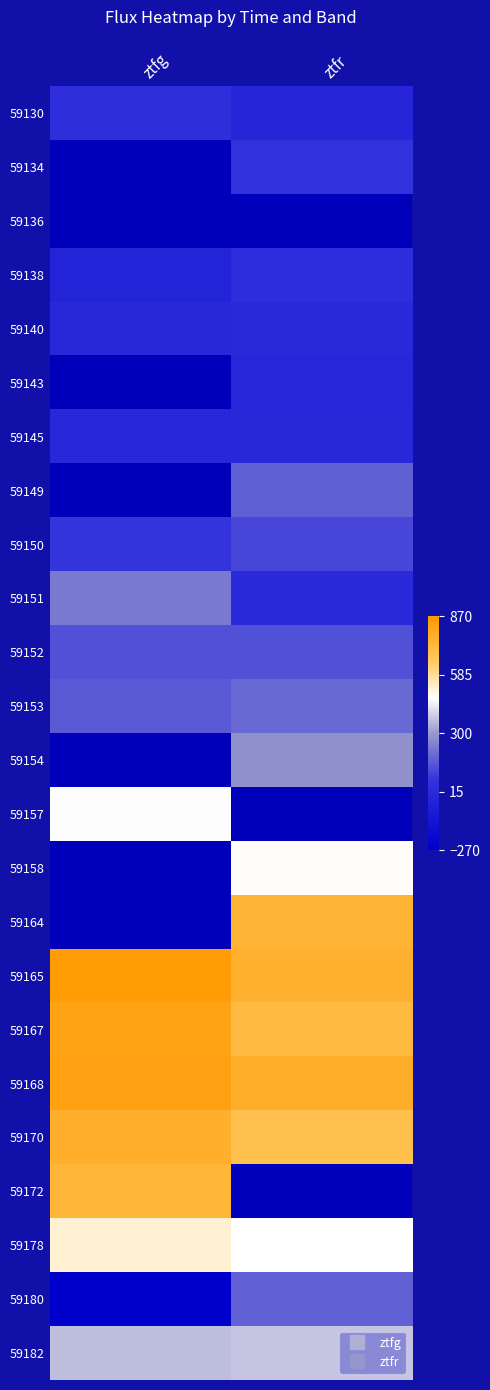

How many data points does each series have?

2